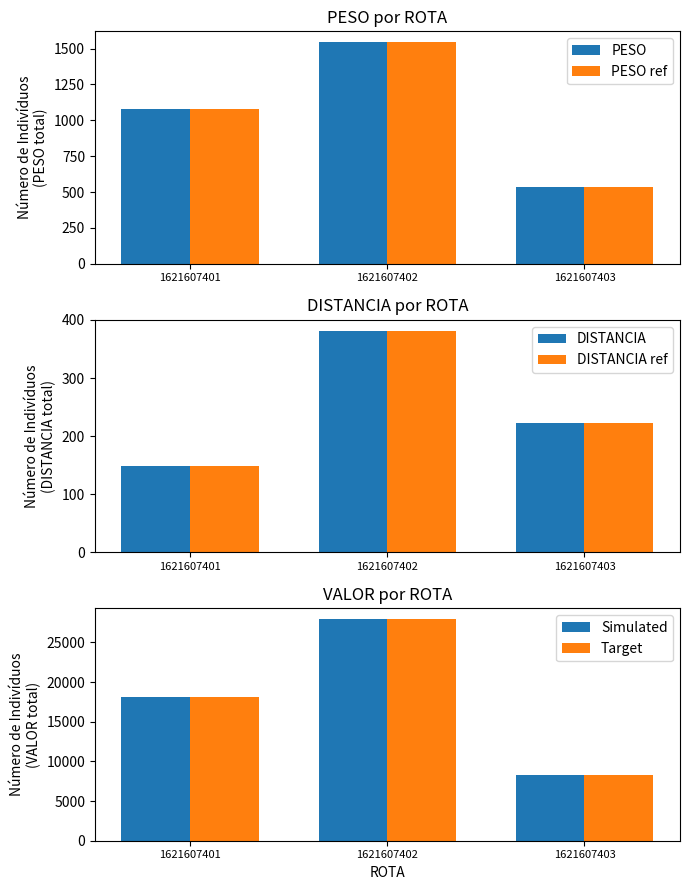

Which series changed the most between 1621607401 and 1621607402?

Simulated